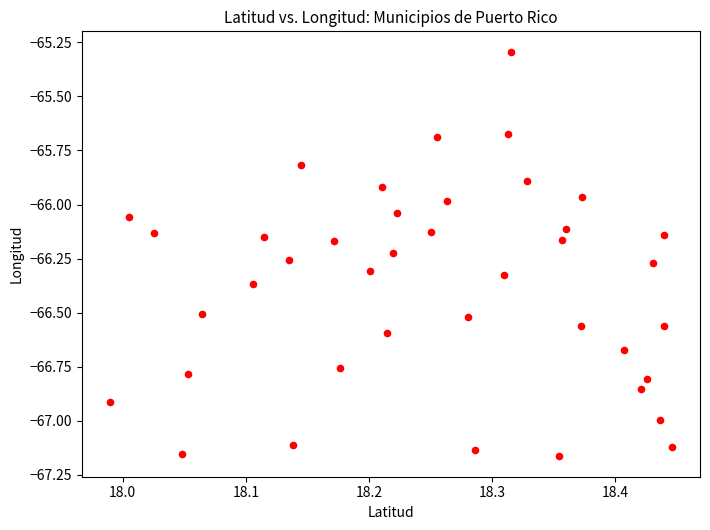

What is the range of Y values (max minus min)?

1.9